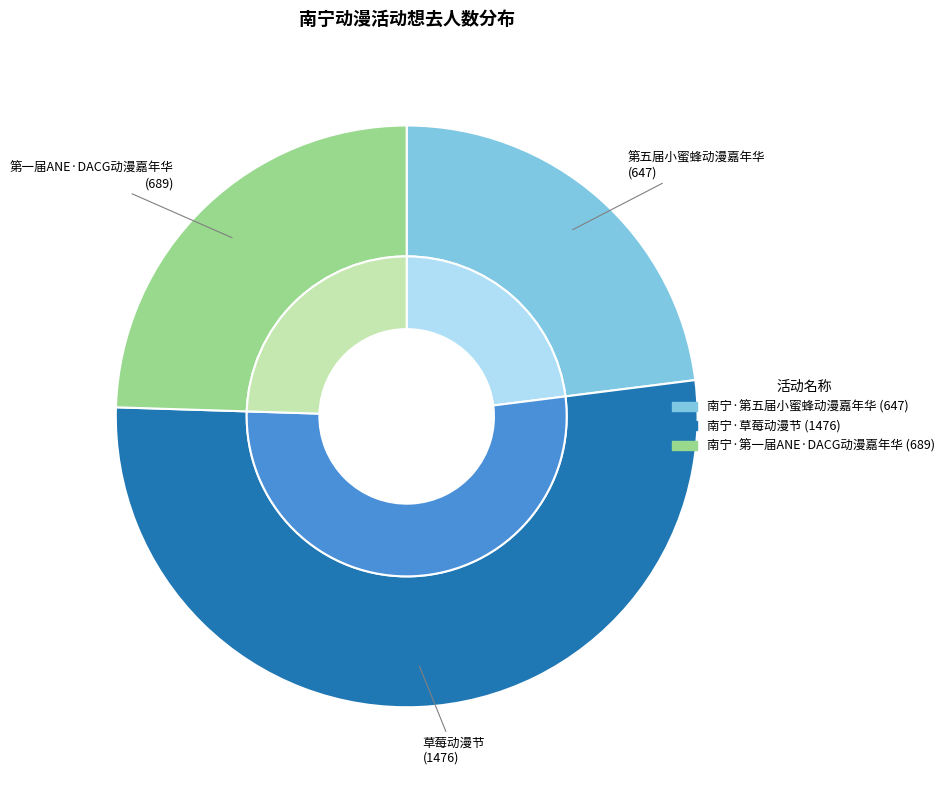

Does 南宁·草莓动漫节 account for over 50% of the chart?

Yes